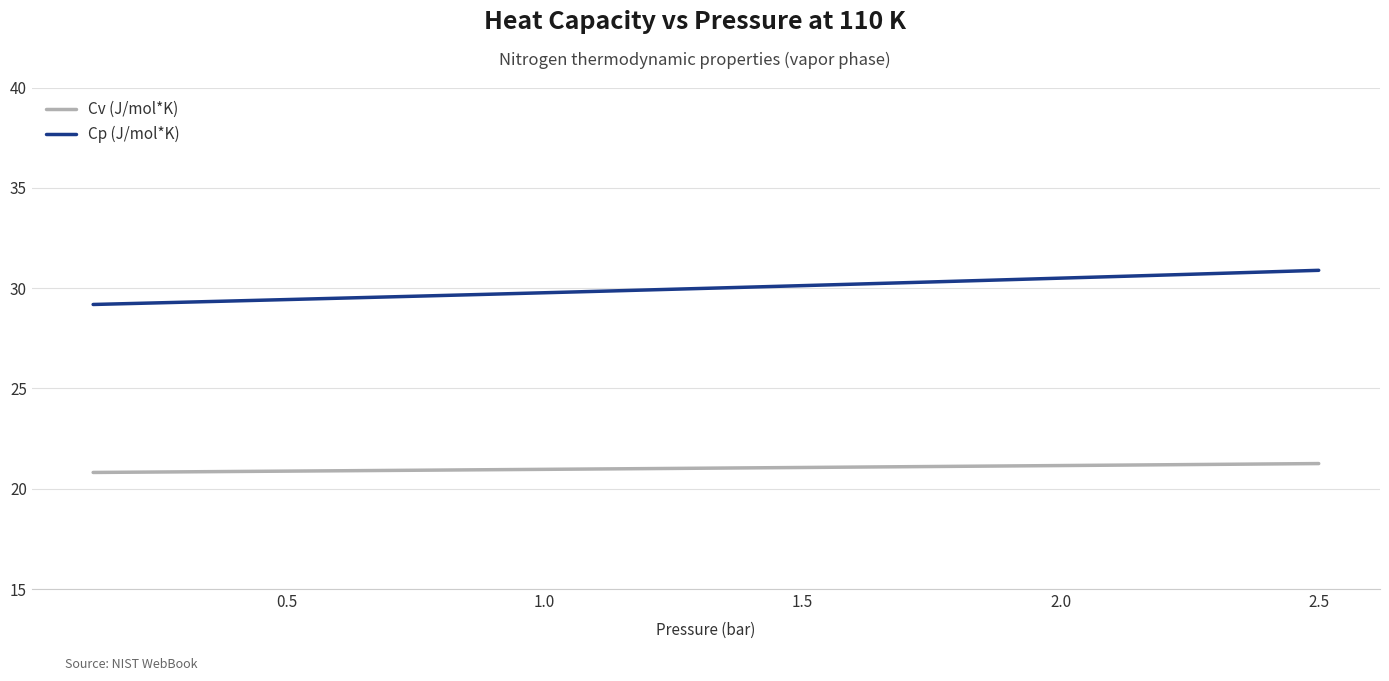

List the series in order of their peak value, lowest first.

Cv (J/mol*K), Cp (J/mol*K)